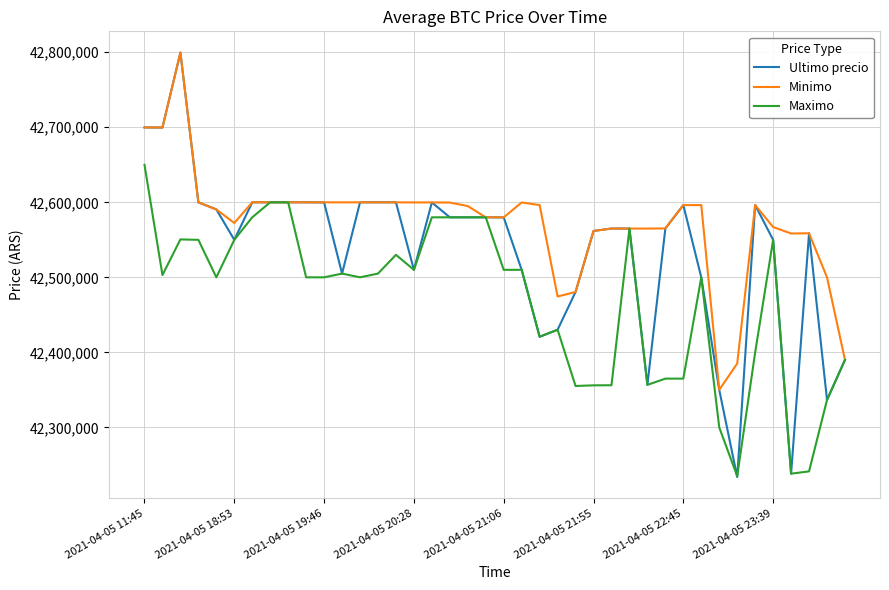

Which series has the widest spread of values?

Ultimo precio